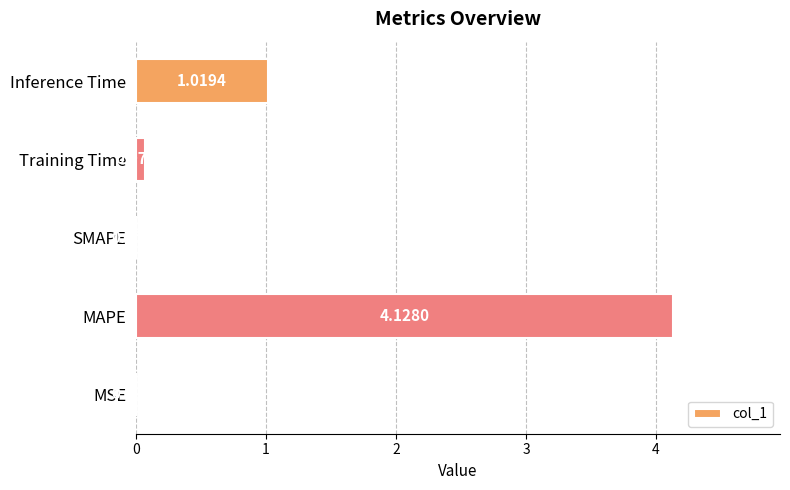

Where is the data nearest to the value 2?

Inference Time